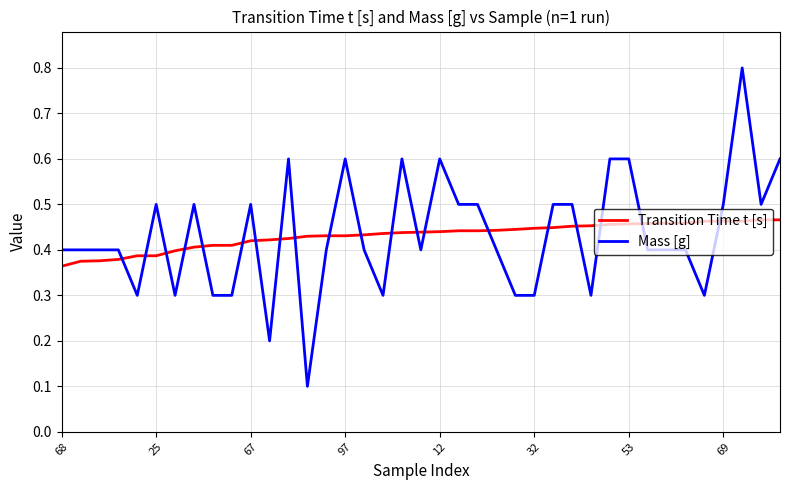

Rank the series by their maximum value, from lowest to highest.

Transition Time t [s], Mass [g]